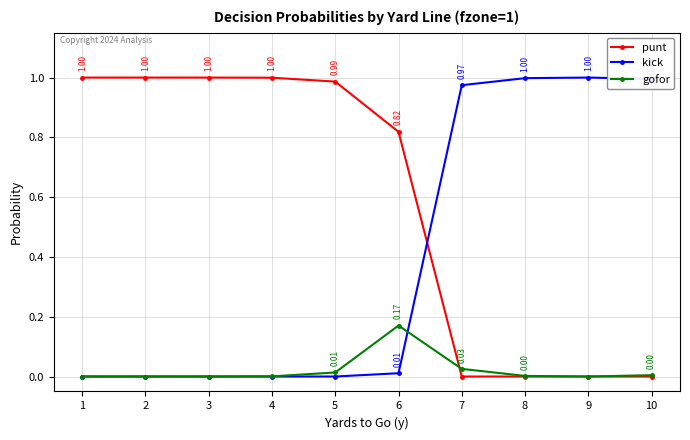

Where is the first local maximum for gofor?

6